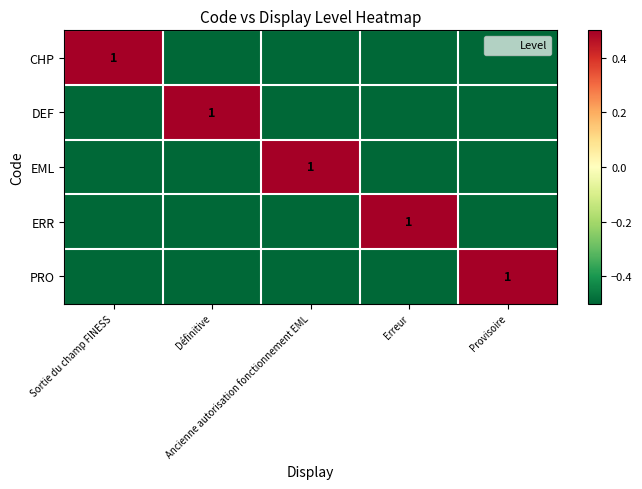

What is the sum of all EML values?

-1.5